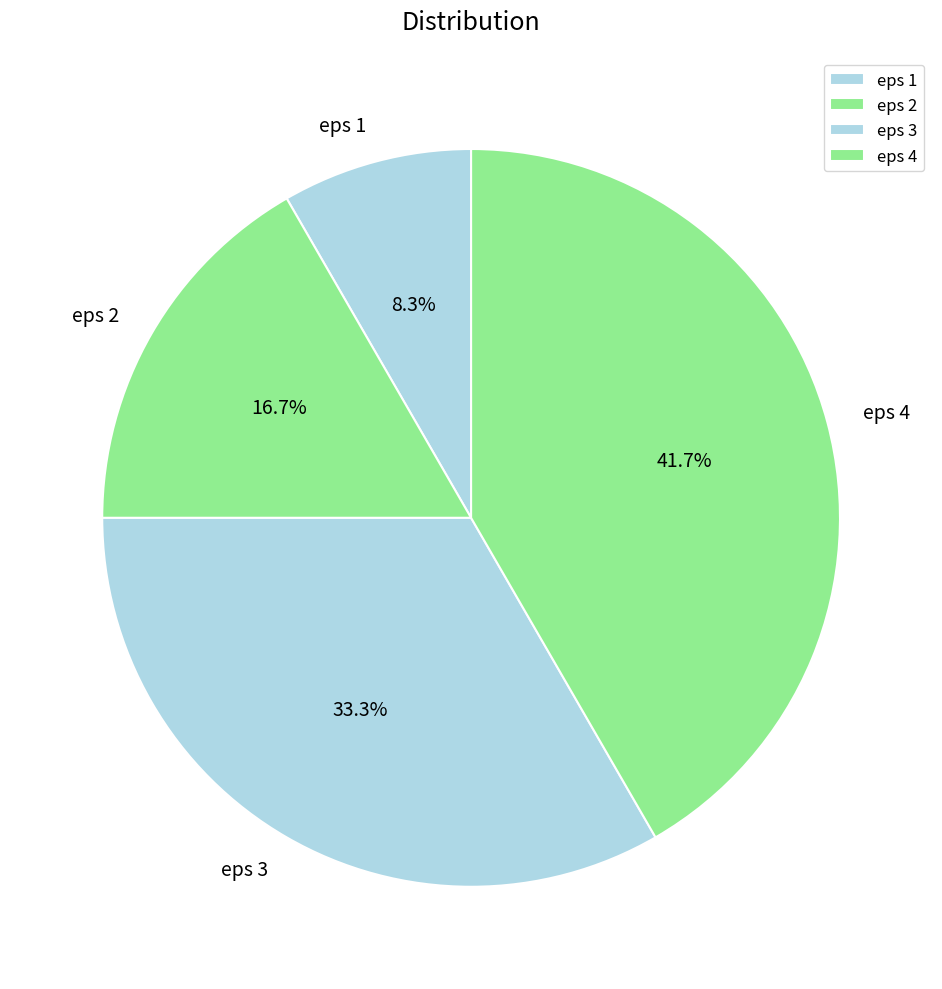

The eps 3 slice represents 19% of the pie. True or false?

False